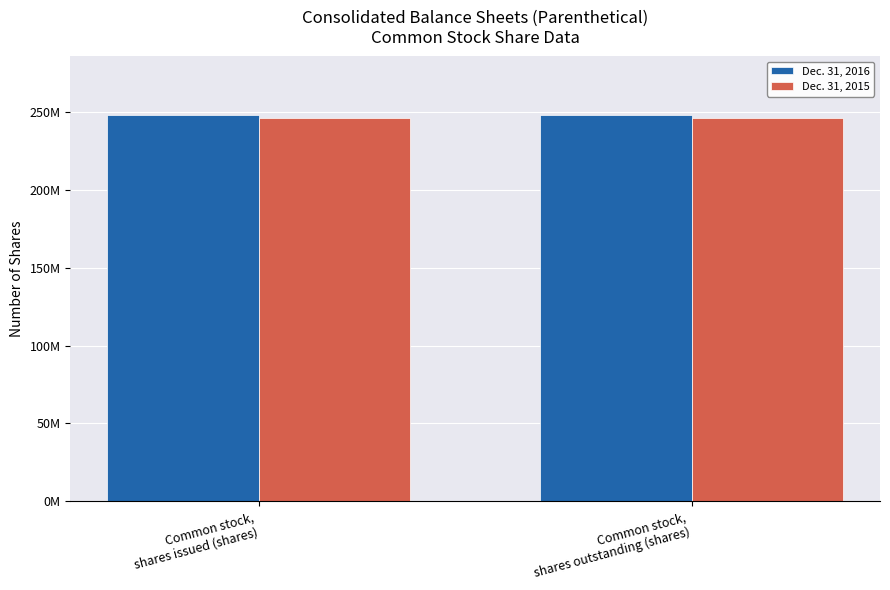

List the series in order of their overall mean, highest first.

Dec. 31, 2016, Dec. 31, 2015